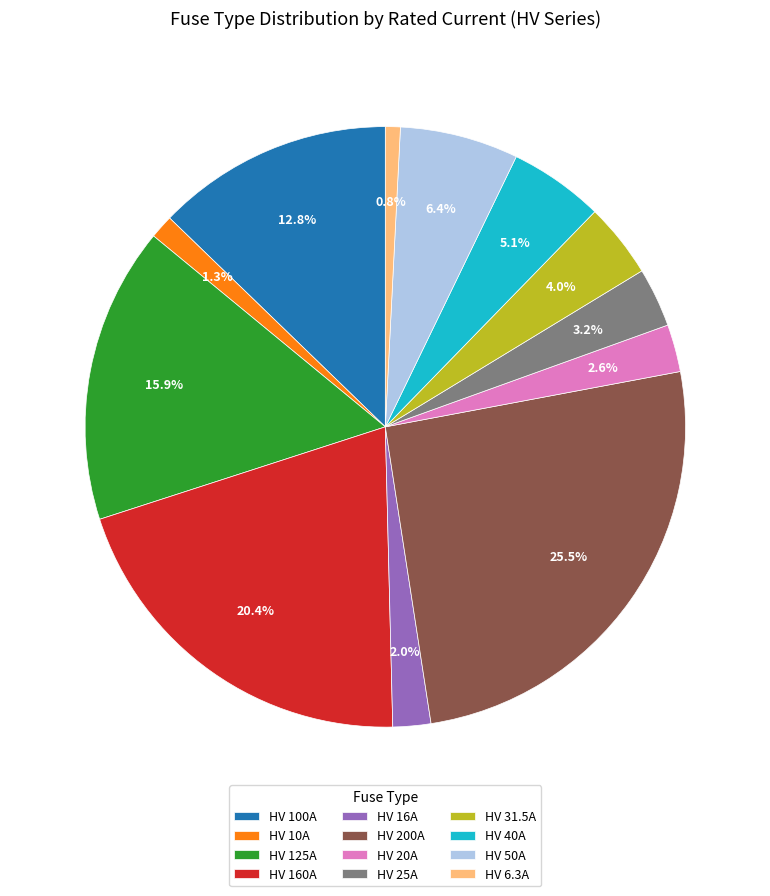

Does HV 125A represent more than half of the total?

No